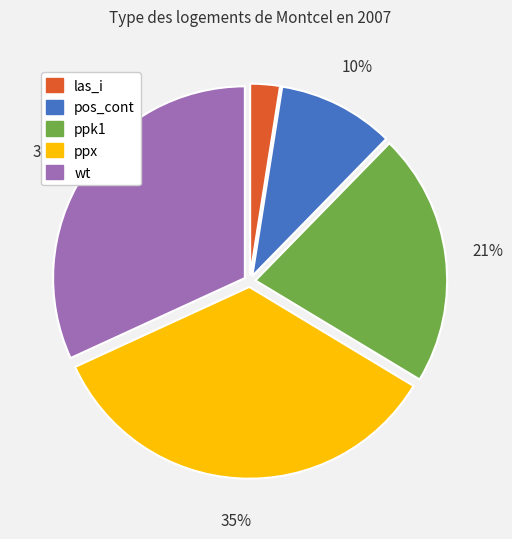

Rank the categories by value from highest to lowest.

ppx, wt, ppk1, pos_cont, las_i